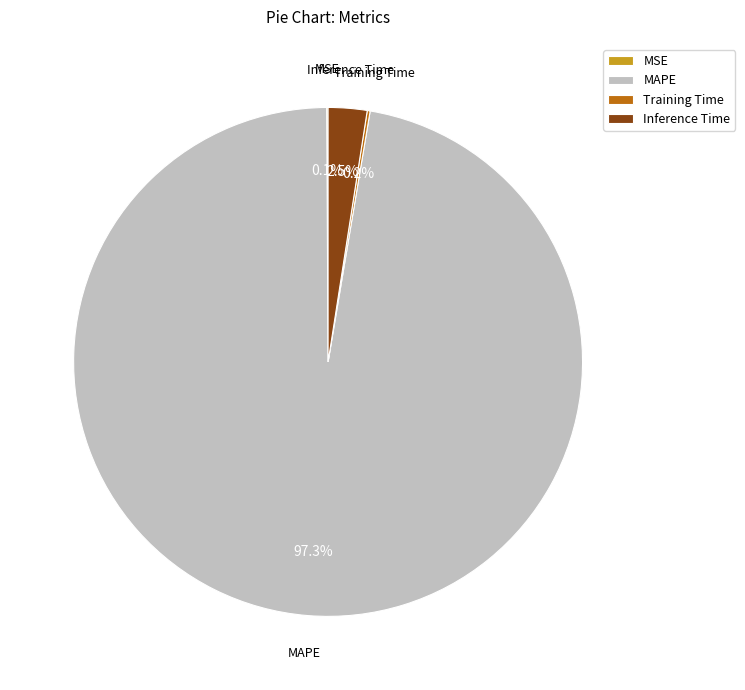

Which slice is the largest?

MAPE